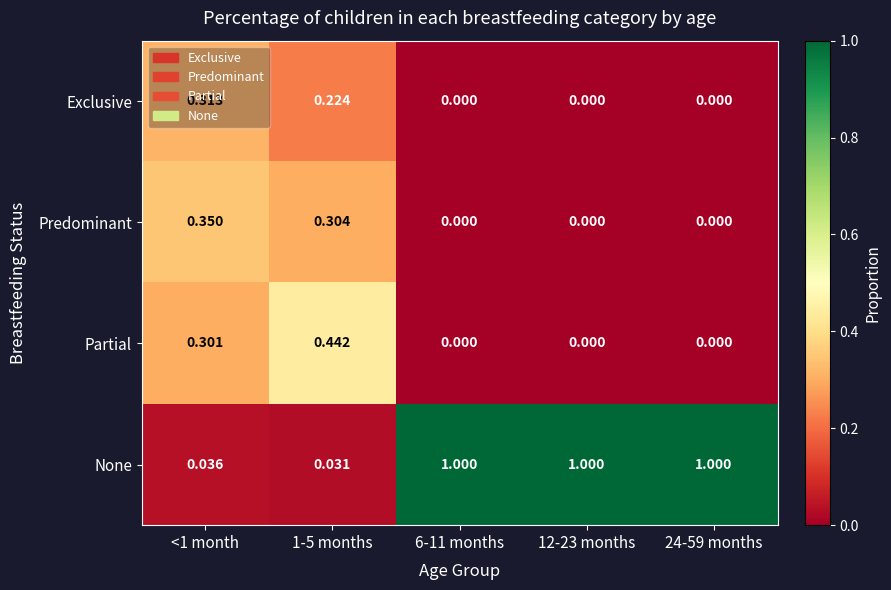

Which series has the widest spread of values?

None